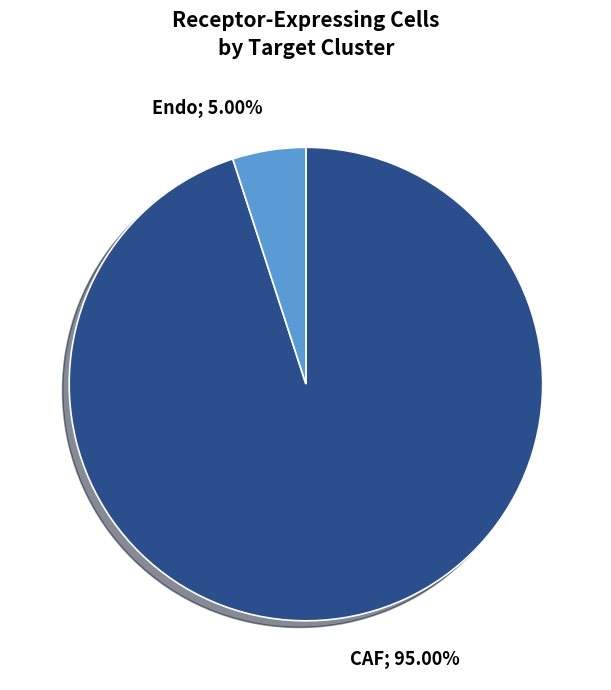

Is there any slice that represents more than half of the pie?

Yes